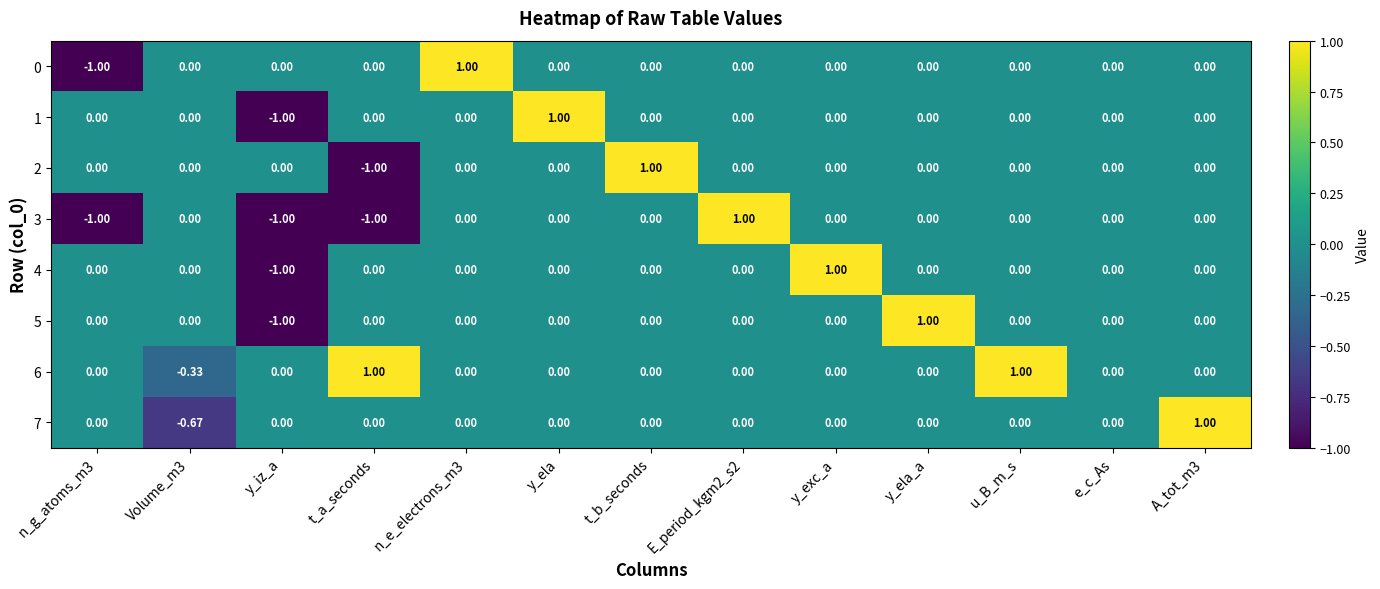

Is the value of 0 at t_a_seconds greater than the value of 3 at y_iz_a?

Yes